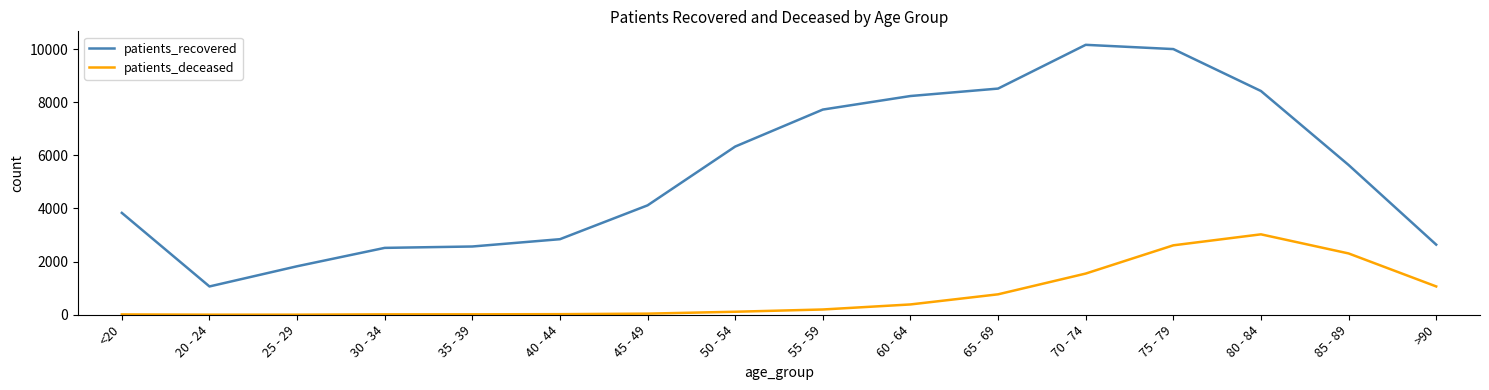

List the series in order of their overall mean, highest first.

patients_recovered, patients_deceased